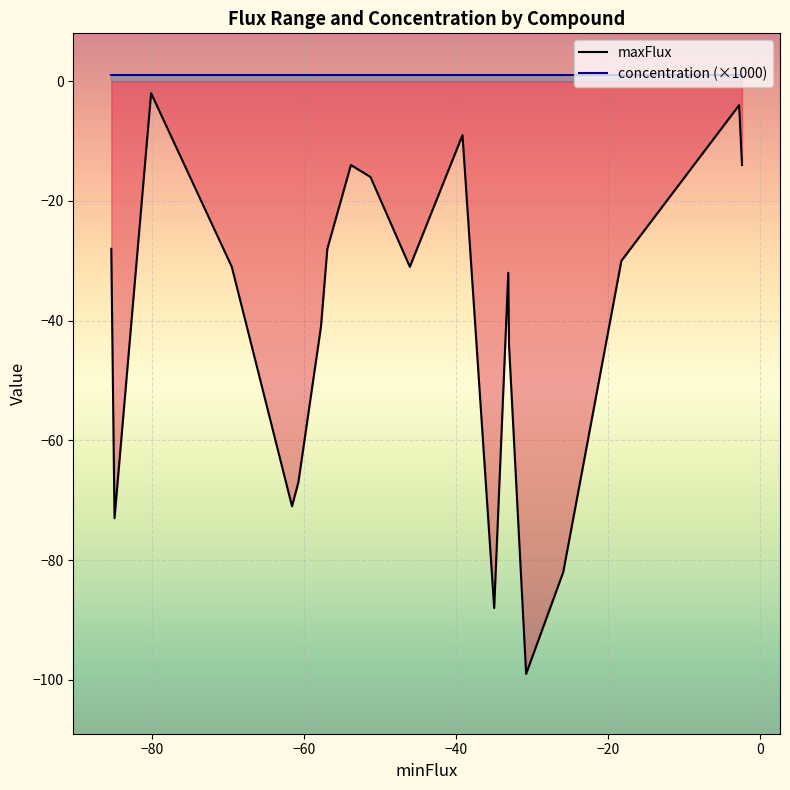

True or false: concentration (×1000) and maxFlux cross at least once.

False